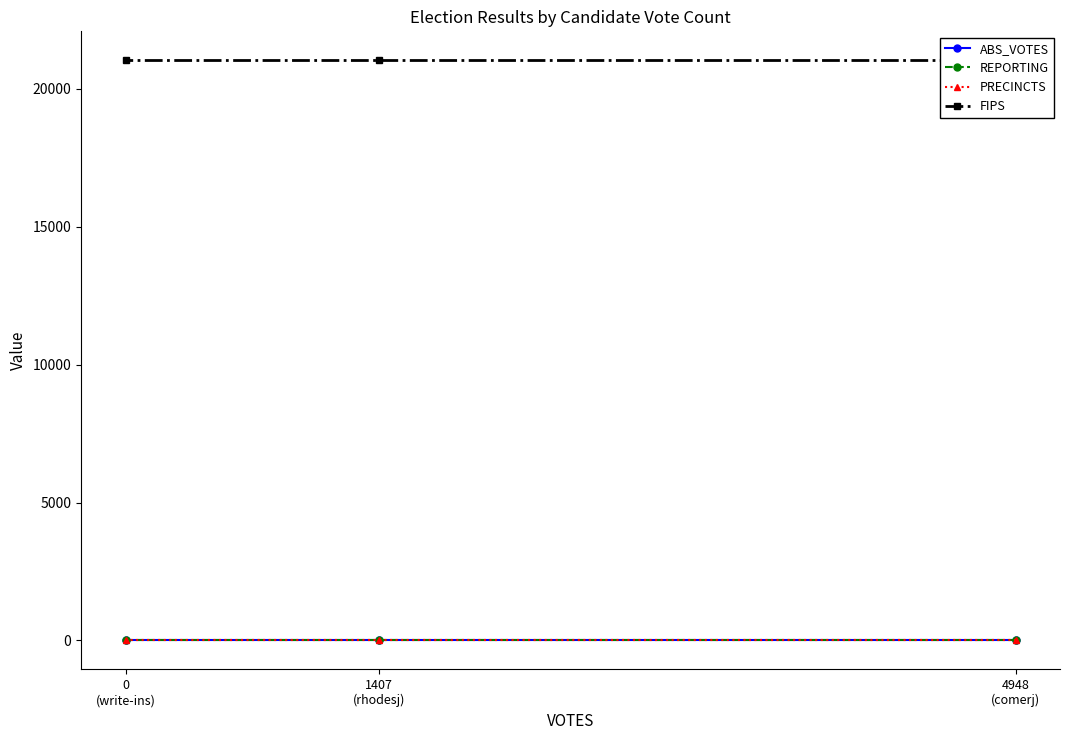

What are all the series names shown in the legend?

ABS_VOTES, REPORTING, PRECINCTS, FIPS